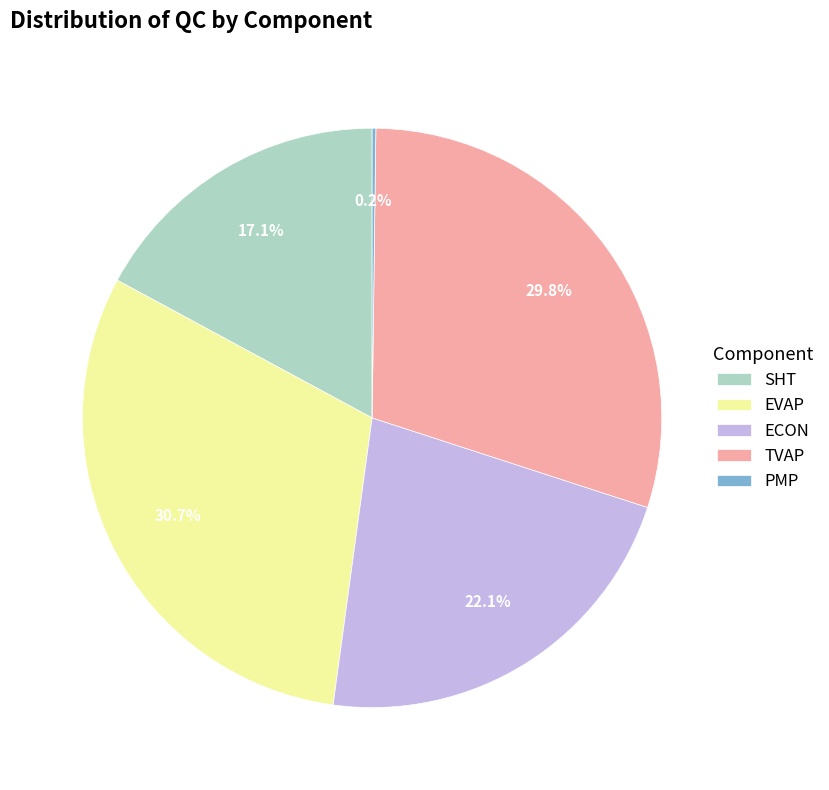

What portion of the pie excludes TVAP?

70.2%